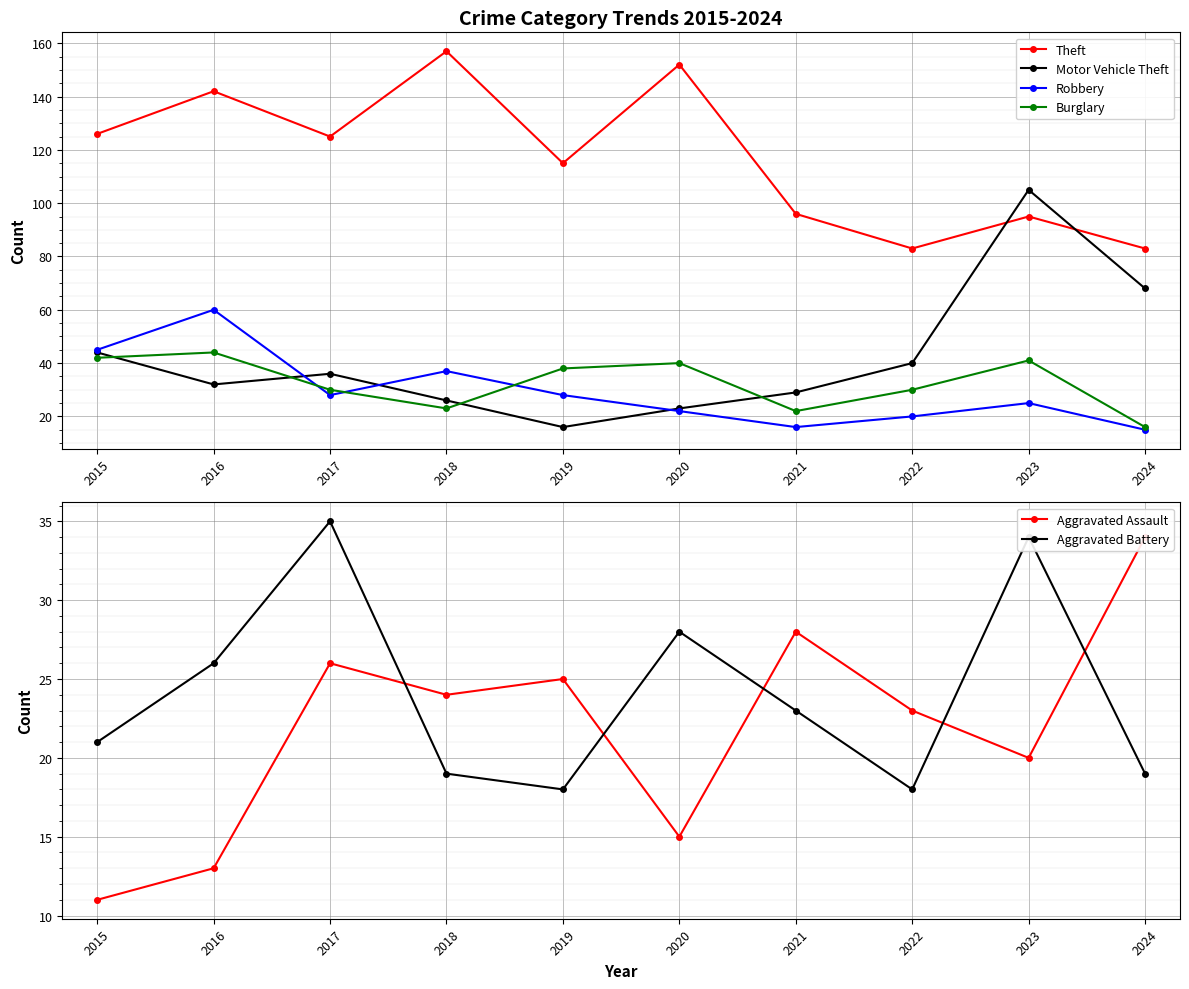

The Theft series shows 125 at 2017. True or false?

True